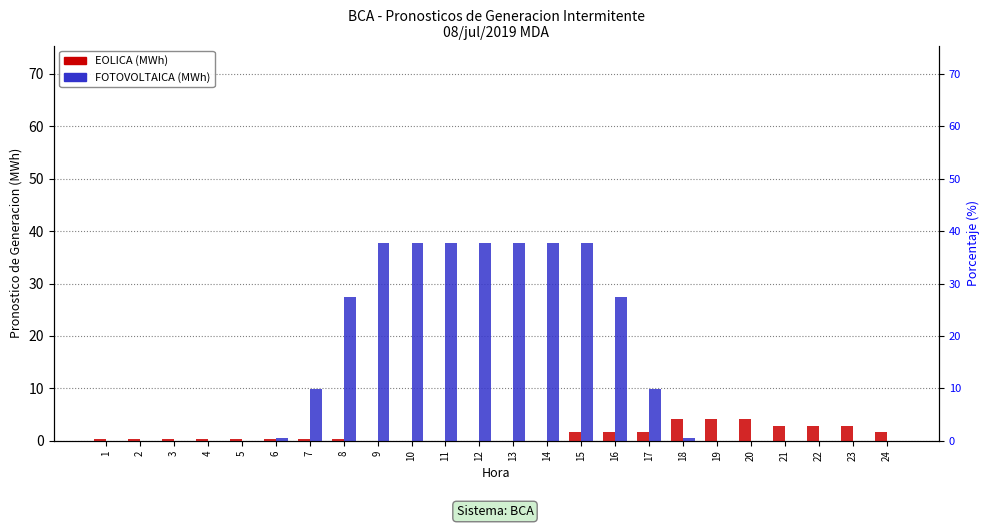

The value of EOLICA at 22 is 3.7. True or false?

False